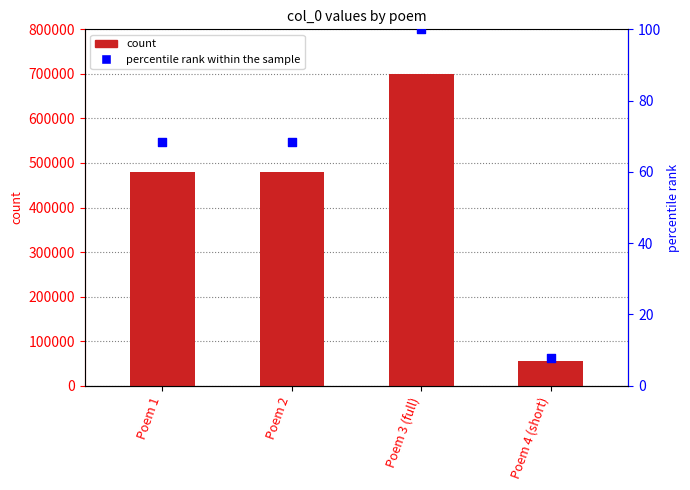

Which series has the widest spread of Y values?

col_0